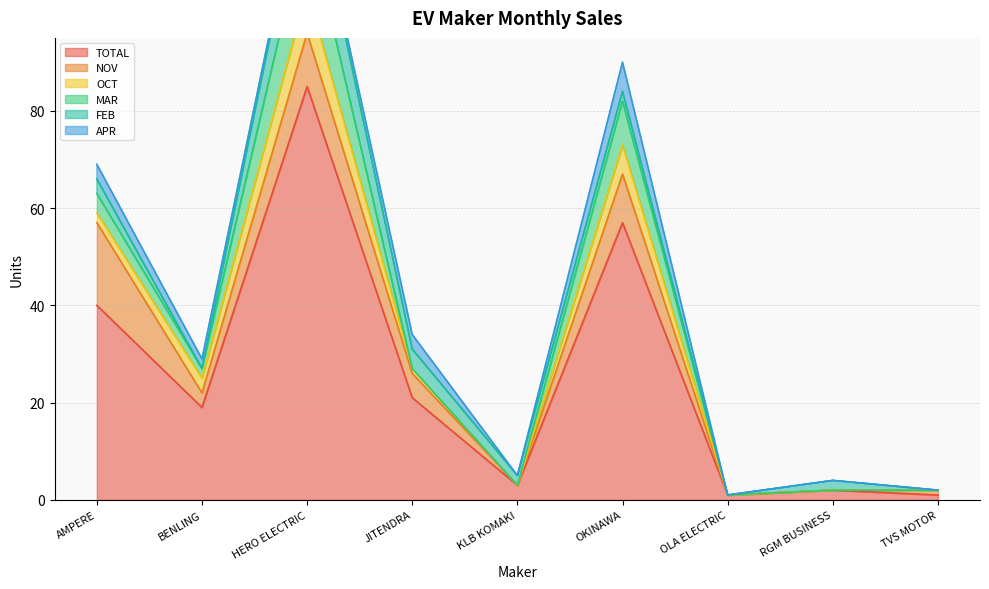

What is the spread (max minus min) of values at RGM BUSINESS?

2